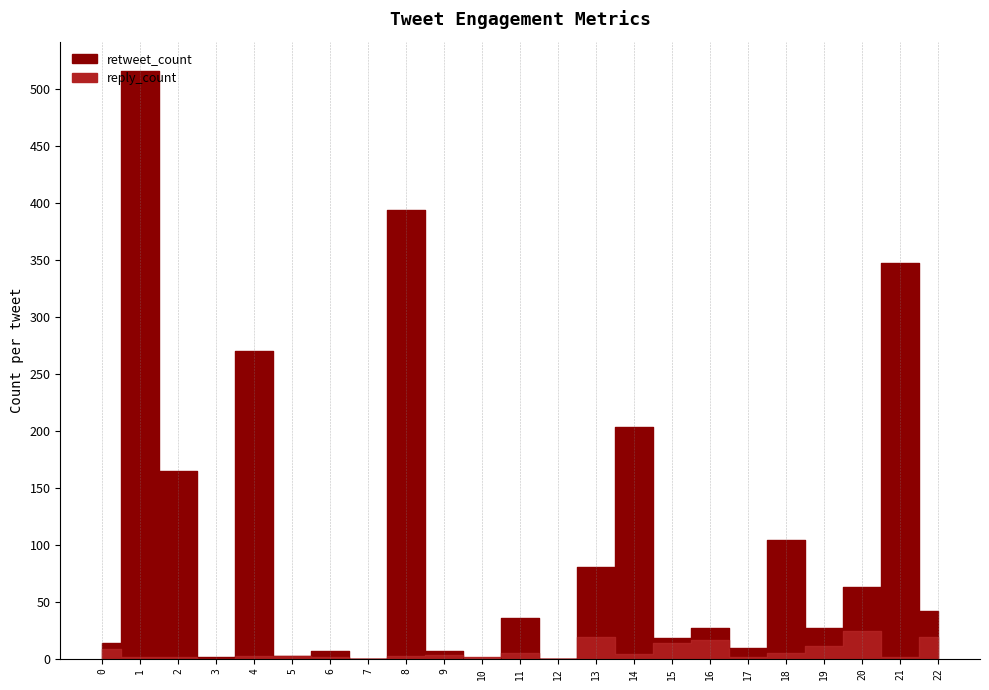

In reply_count, how many points are higher than both neighbors (excluding endpoints)?

5